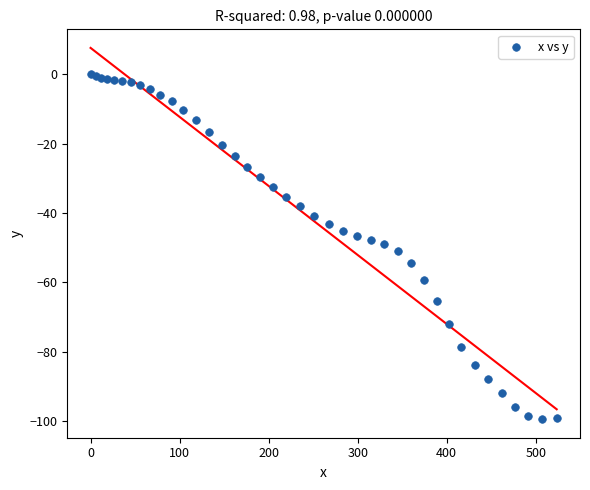

What is the range of X values (max minus min)?

523.5